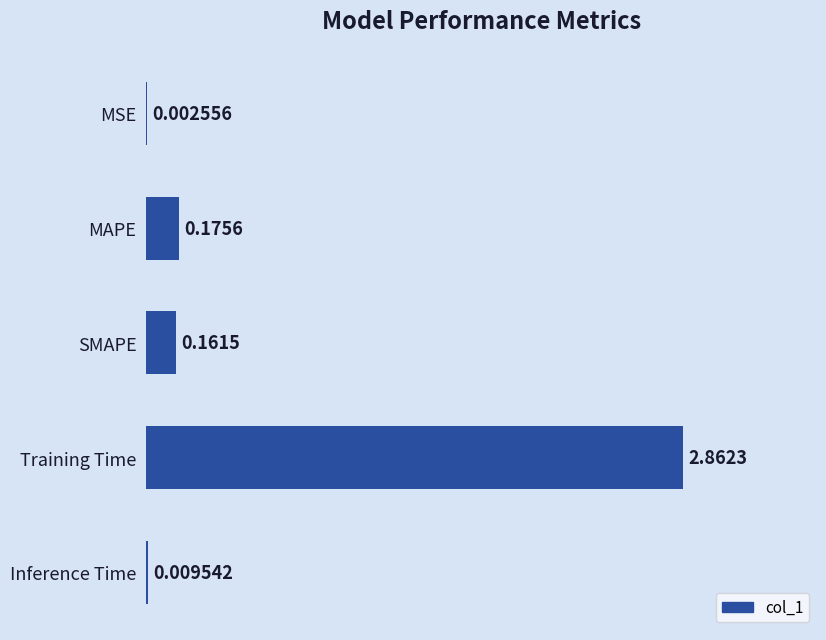

At which label is the value closest to 1?

MAPE